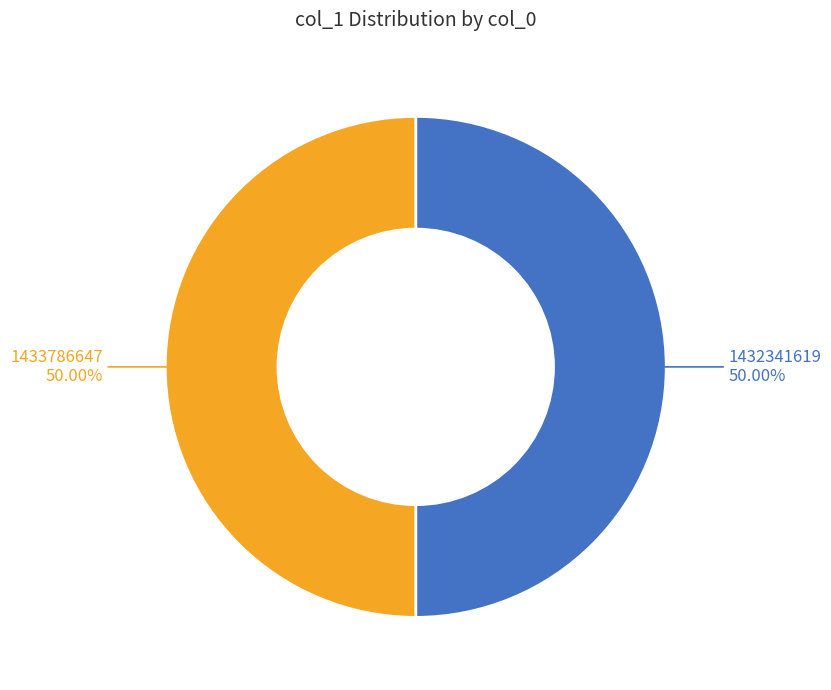

To the nearest percent, what is the average slice percentage?

50%